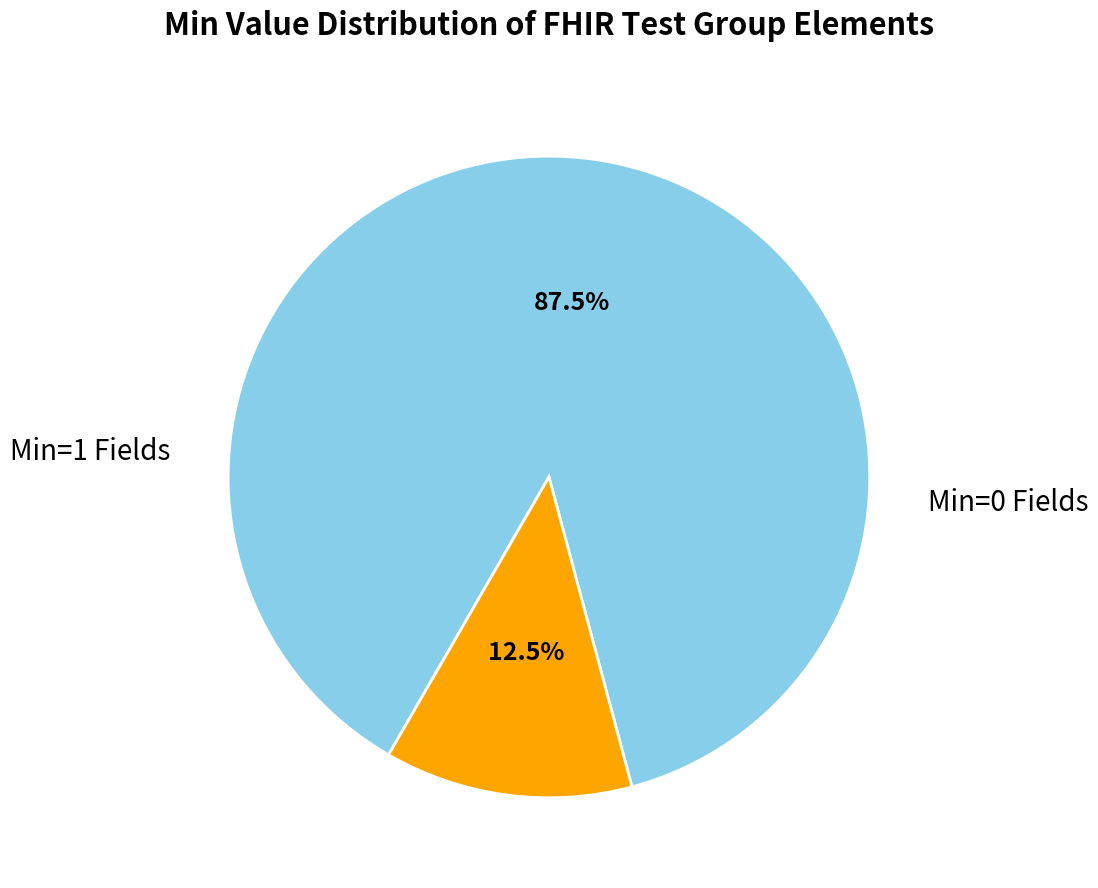

Does any single category account for the majority?

Yes